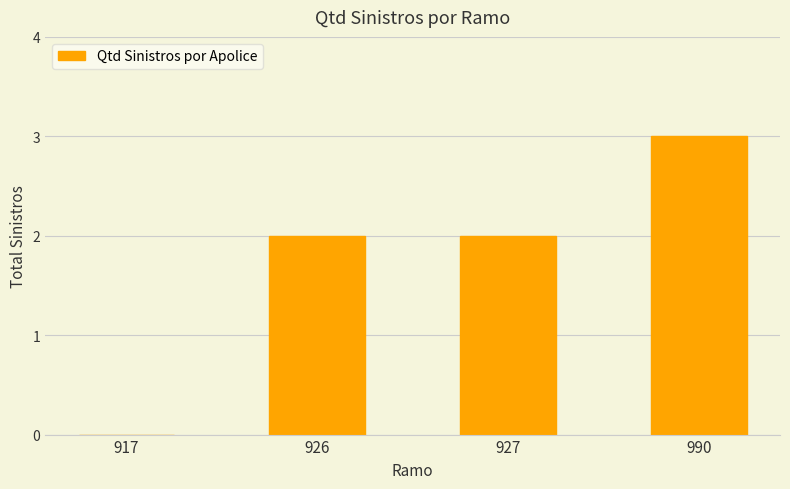

Reading left to right, list all the values displayed in this chart.

0	2	2	3